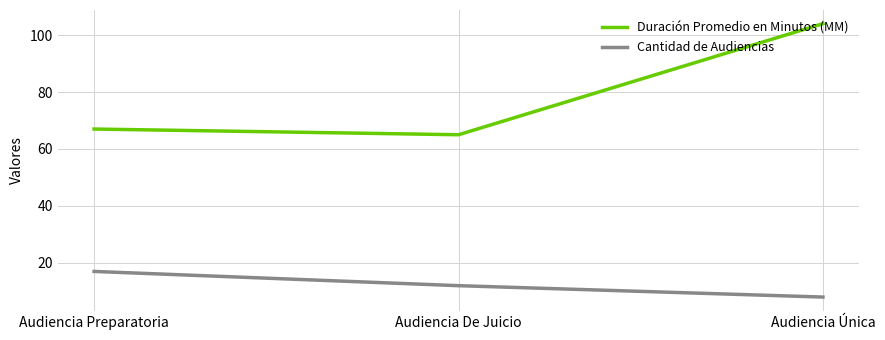

Is it true that Cantidad de Audiencias equals 17 at Audiencia Preparatoria?

True